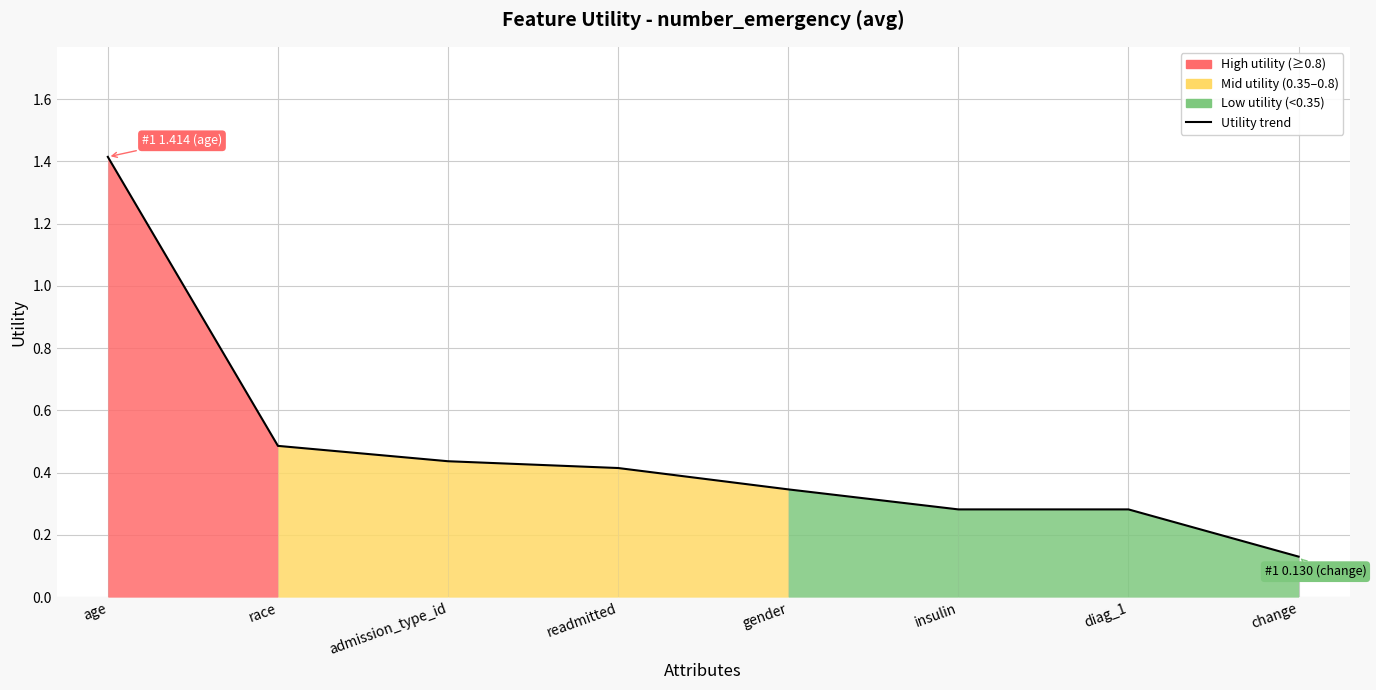

What is the change in value from race to diag_1?

-0.2